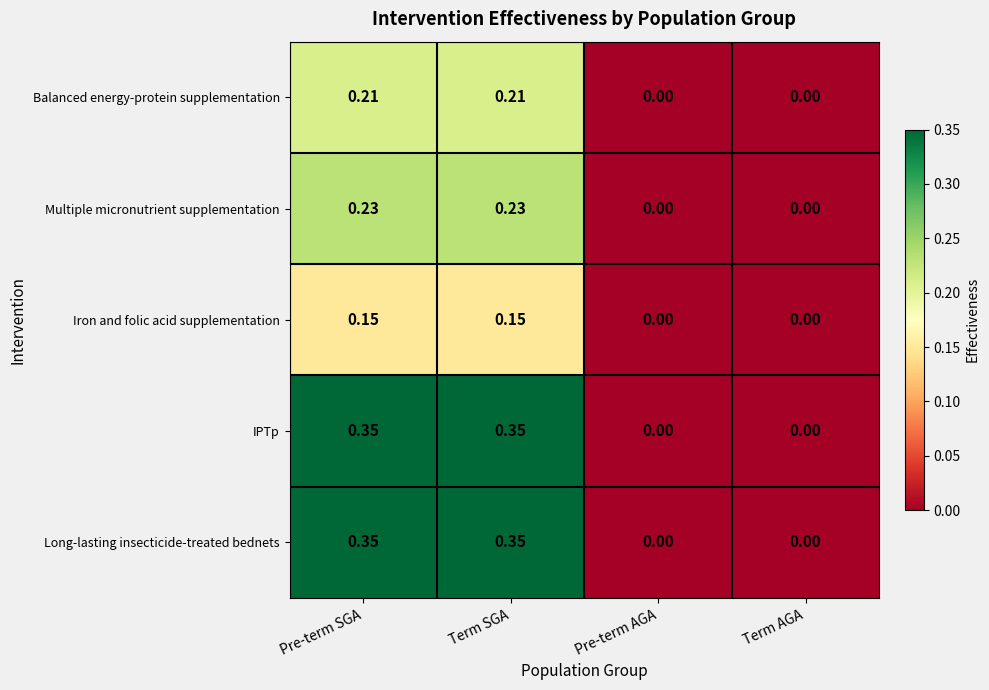

How many data points in Long-lasting insecticide-treated bednets are above 0?

2